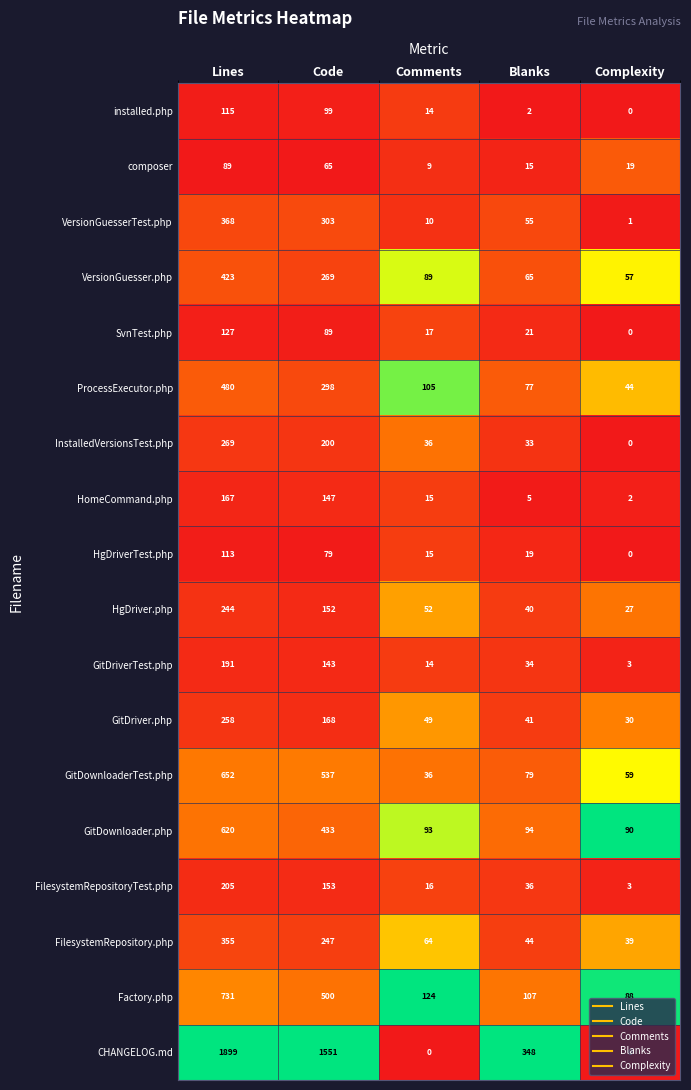

Where is FilesystemRepository.php nearest to the value 197?

Code